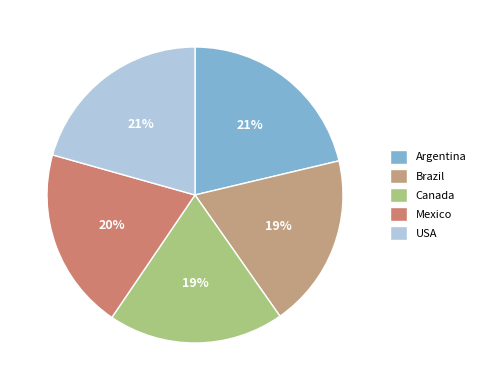

Count the number of slices in the pie.

5